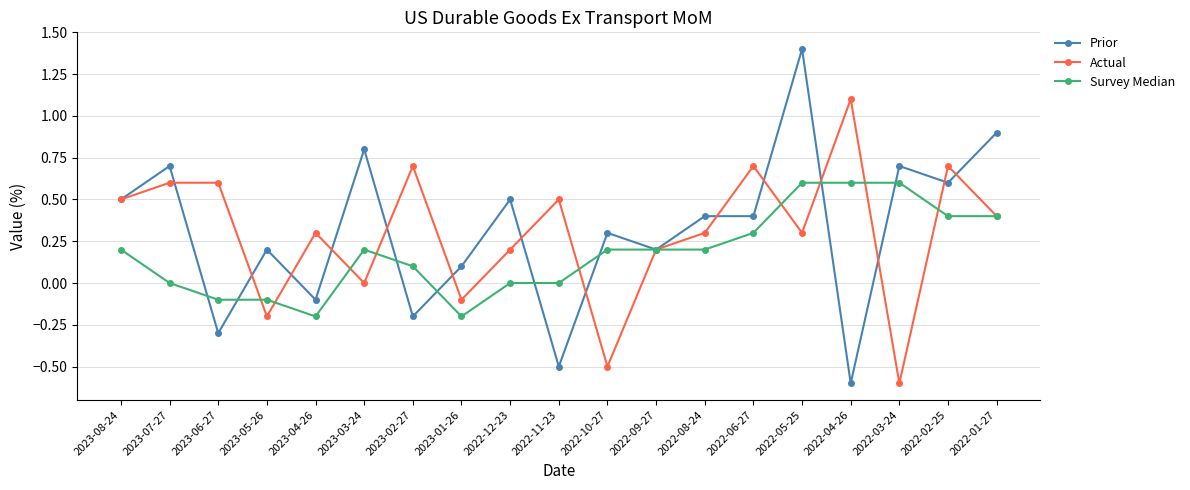

What is the sum of the Survey Median values at 2023-02-27 and 2023-08-24?

0.3